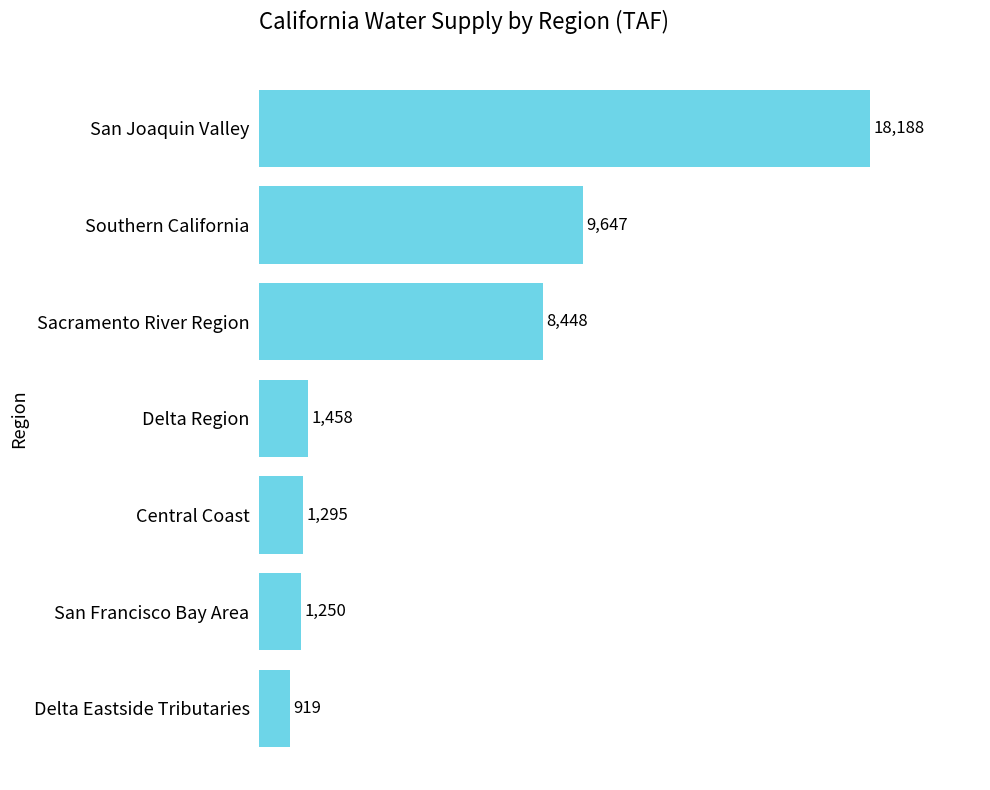

True or false: the data shows 14983.1 at Sacramento River Region.

False